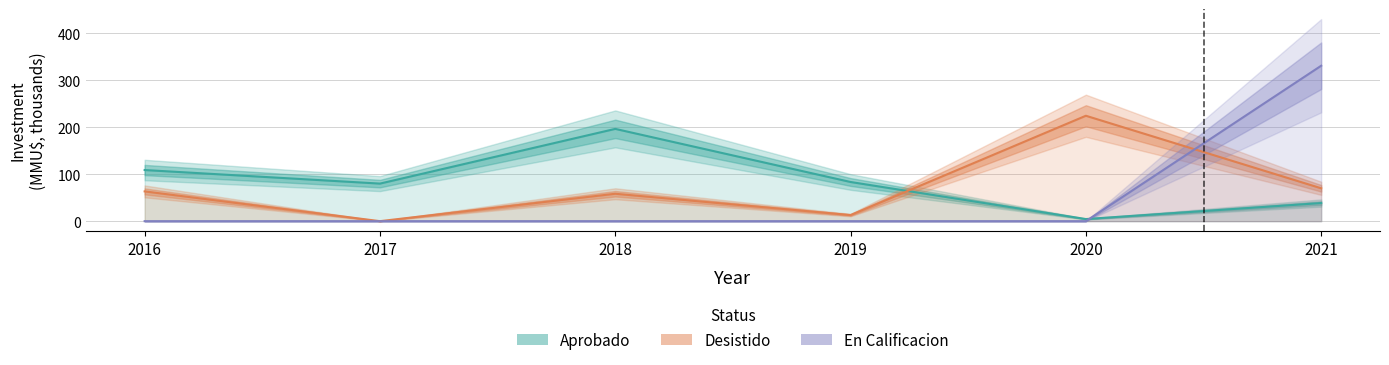

Is the value of Desistido (Estimate partial) at 2017 greater than the value of En Calificacion (Forecast) at 2017?

No